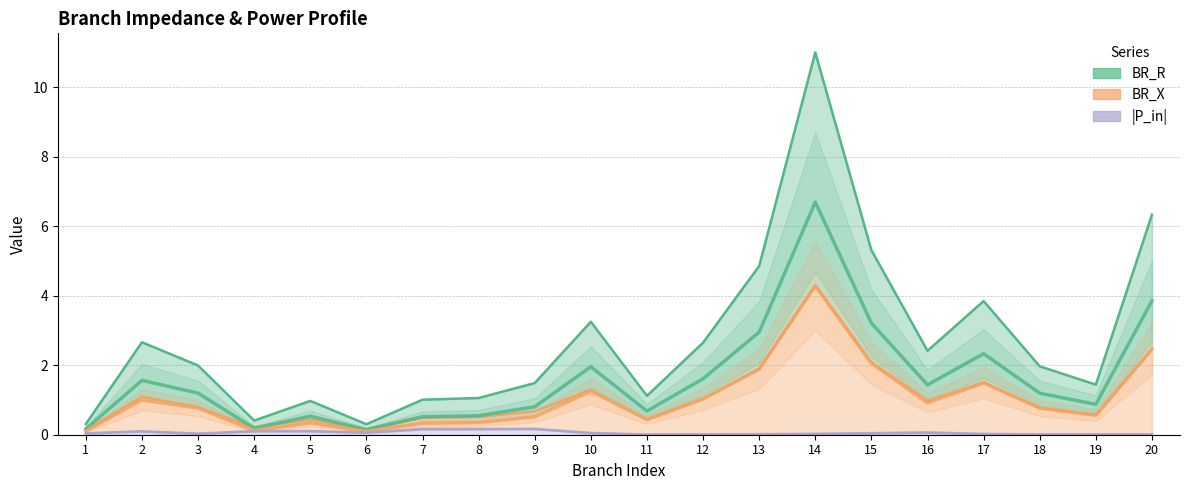

Which series has the largest total across all categories?

BR_R (central)